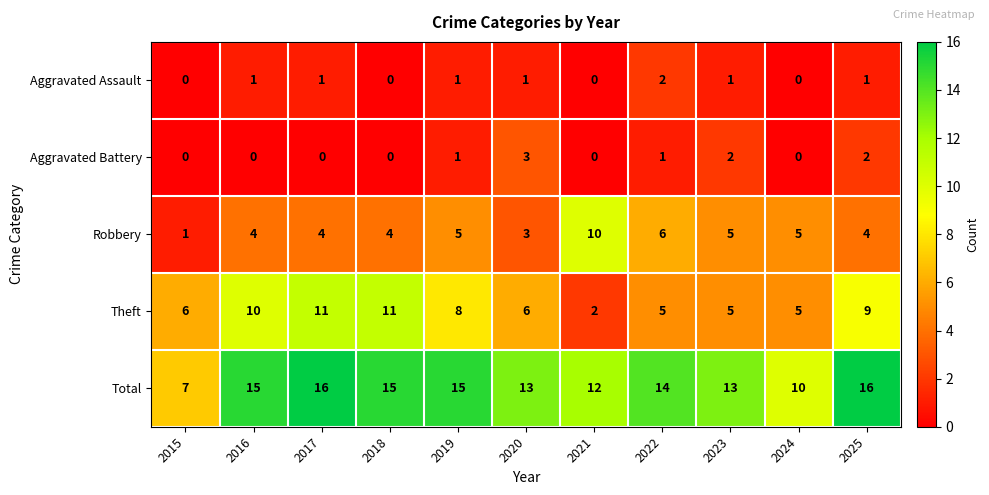

What is the spread (max minus min) of values at 2021?

12